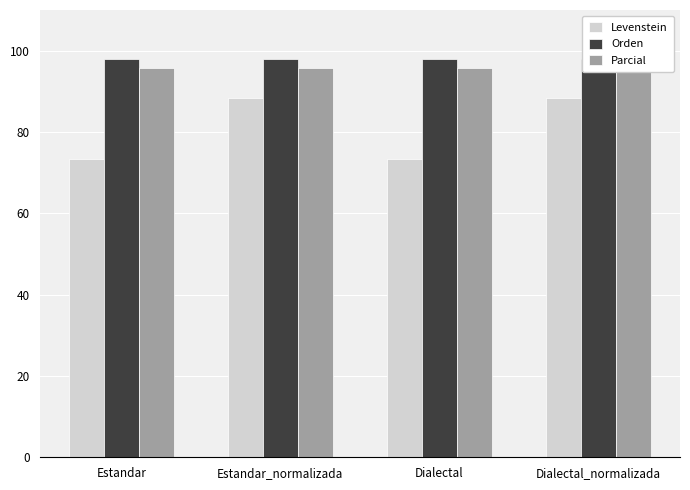

Reading left to right, what are all the values shown in this chart?

Levenstein: Estandar=73.3	Estandar_normalizada=88.5	Dialectal=73.3	Dialectal_normalizada=88.5
Orden: Estandar=97.9	Estandar_normalizada=97.9	Dialectal=97.9	Dialectal_normalizada=97.9
Parcial: Estandar=95.7	Estandar_normalizada=95.7	Dialectal=95.7	Dialectal_normalizada=95.7